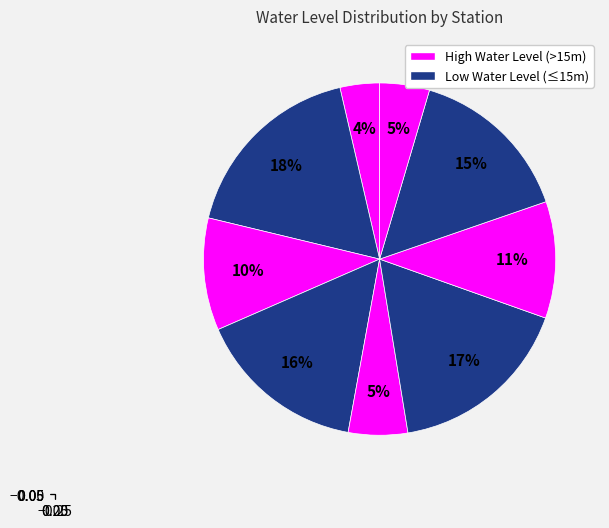

Does any single category account for the majority?

No